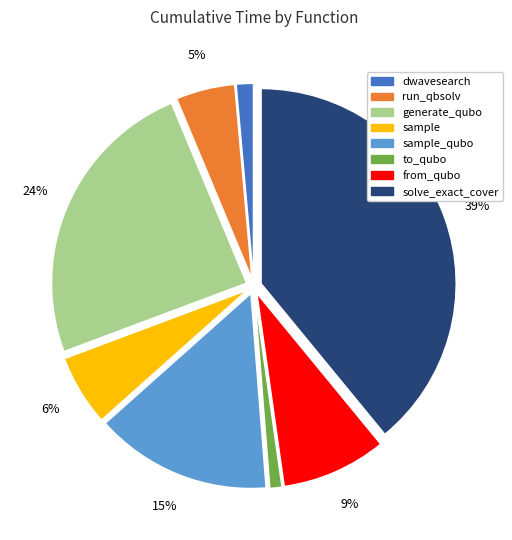

Does any single category account for the majority?

No